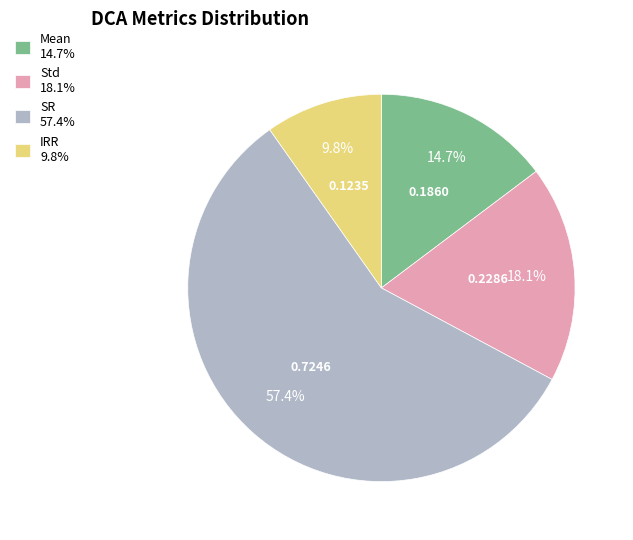

What percentage do IRR and Std together represent?

27.9%